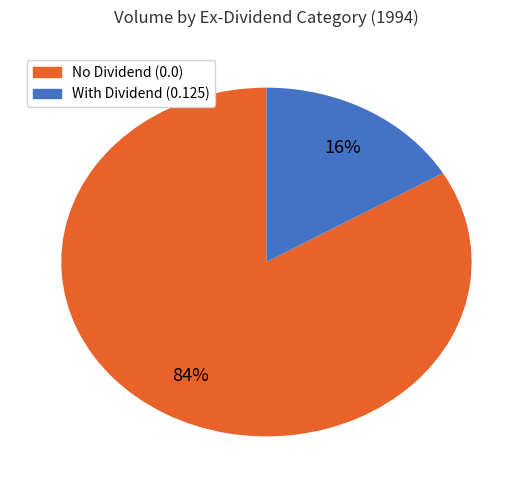

To the nearest percent, what is the average slice percentage?

50%